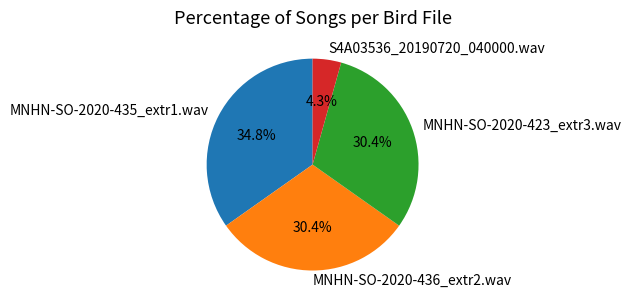

What percentage is the MNHN-SO-2020-423_extr3.wav slice, to the nearest percent?

30%